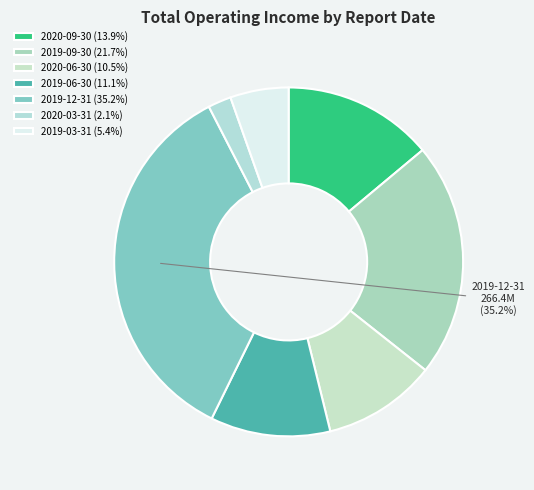

Is the sum of 2020-03-31 and 2019-03-31 greater than half?

No